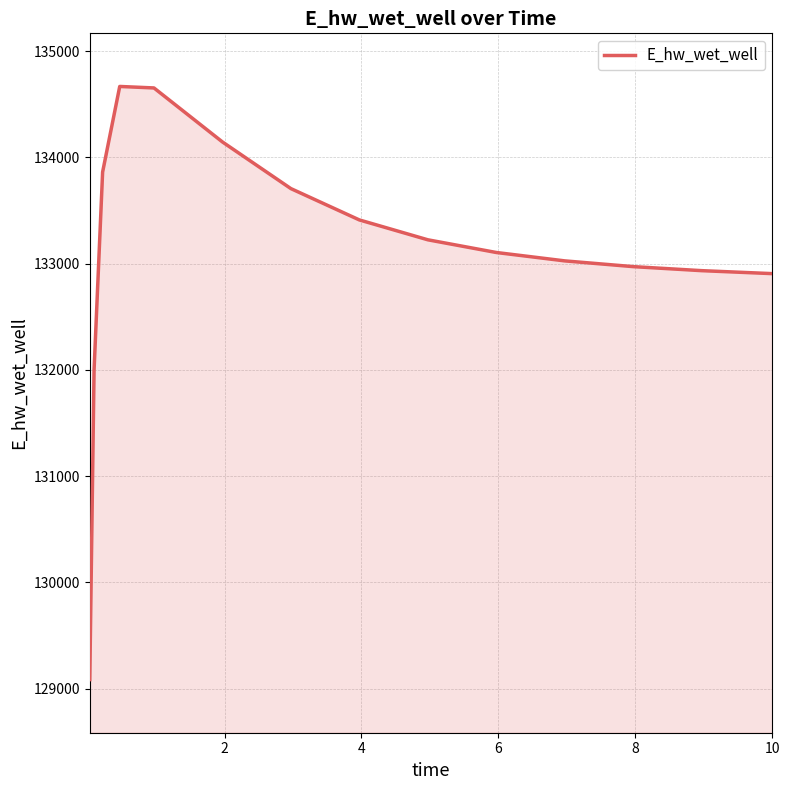

What is the minimum value shown in the chart?

129085.3